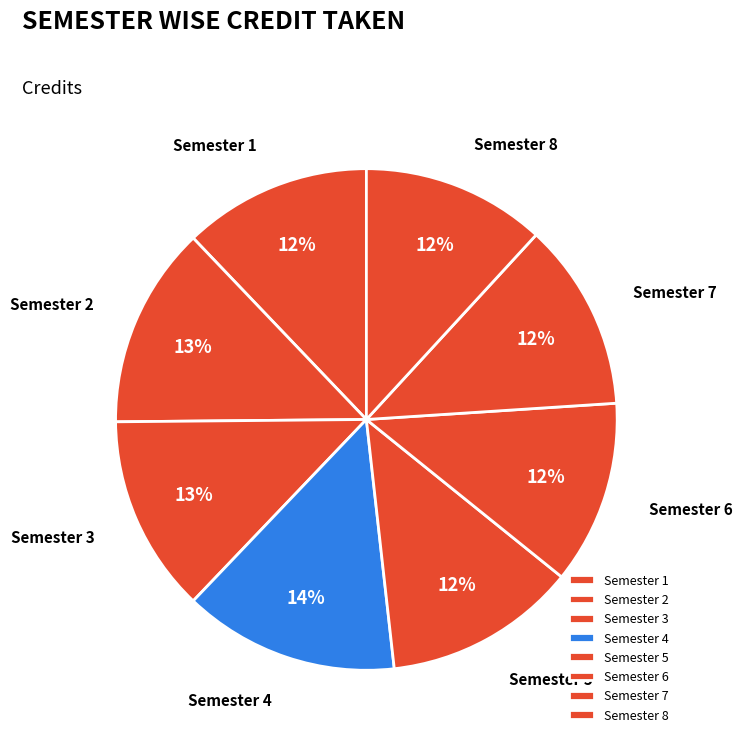

How many segments does this pie chart have?

8